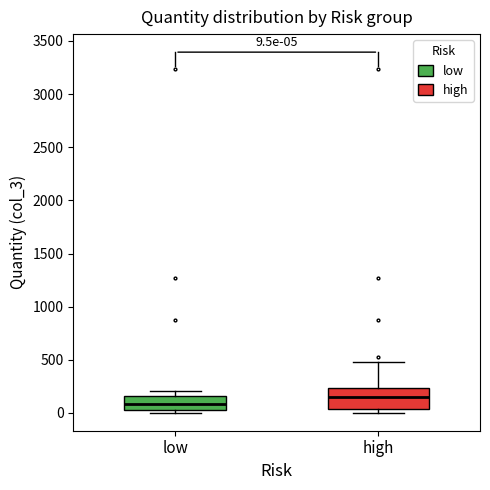

Which box is the tallest, from its lower edge to its upper edge?

high